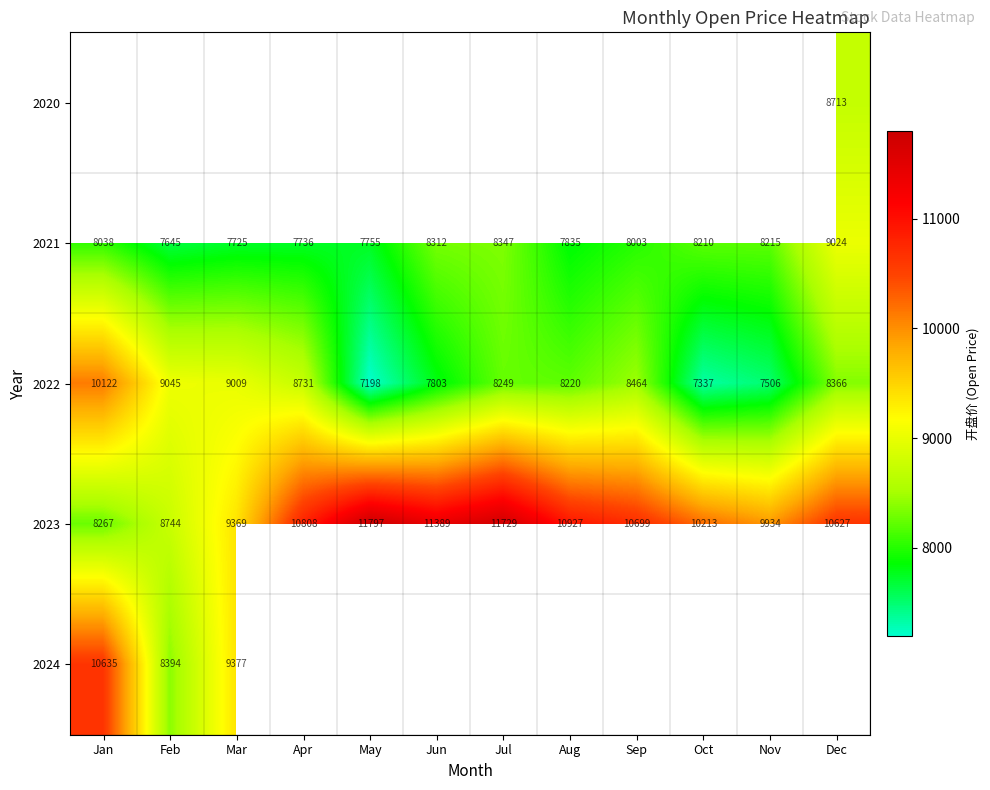

List the labels in order of 2022 value, largest first.

Jan, Feb, Mar, Apr, Sep, Dec, Jul, Aug, Jun, Nov, Oct, May